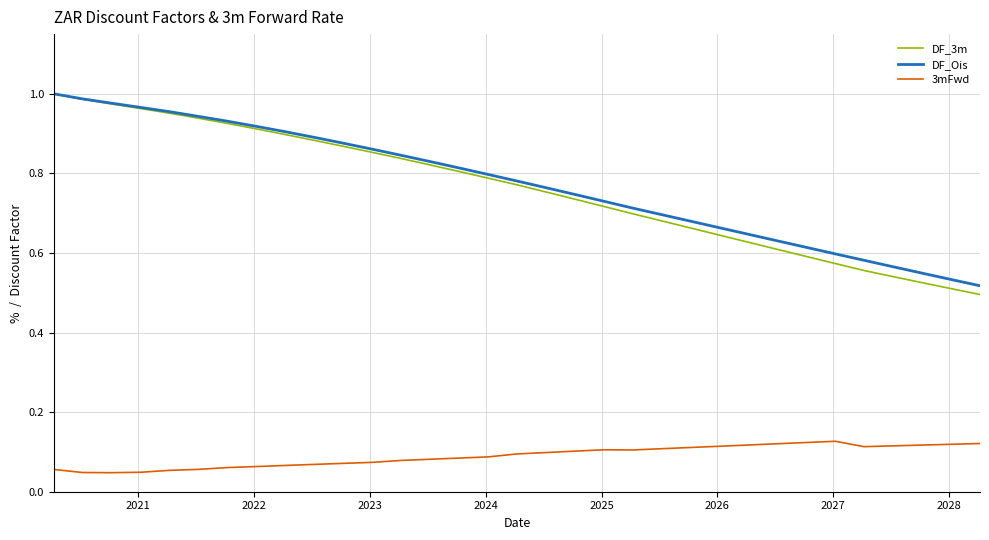

True or false: DF_3m has more than 2 points higher than both neighbors.

False